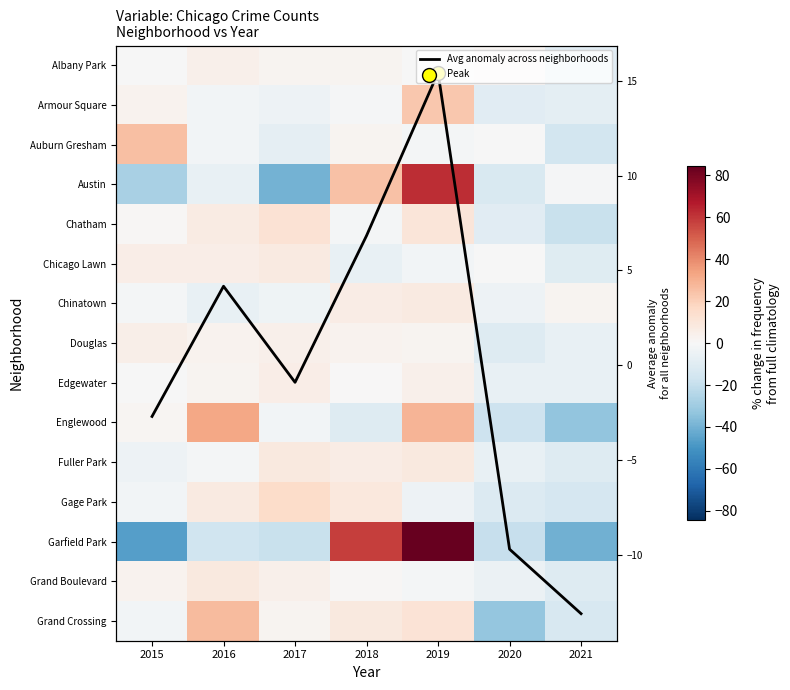

The value of Garfield Park at 2019 is 111.1. True or false?

False